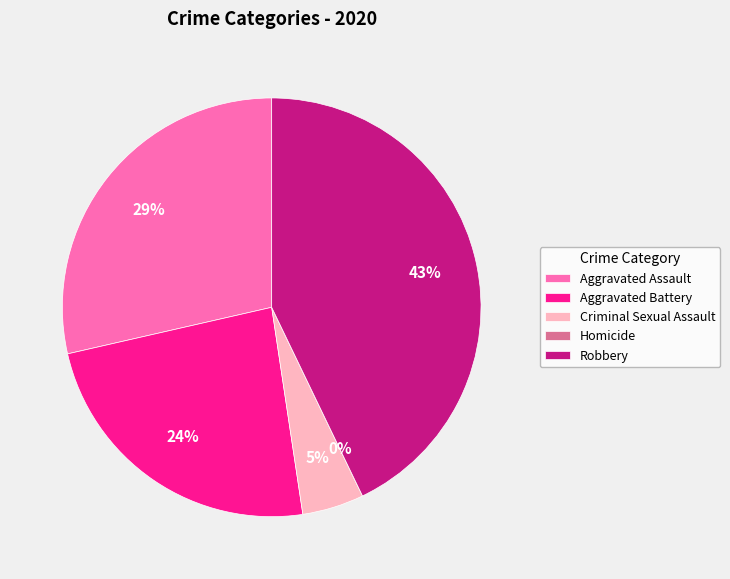

What portion of the pie excludes Aggravated Battery?

76.2%